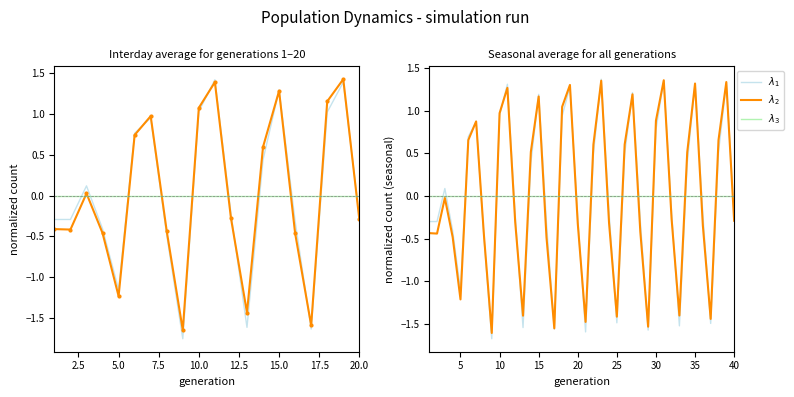

What are all the series names shown in the legend?

$\lambda_1$, $\lambda_2$, $\lambda_3$